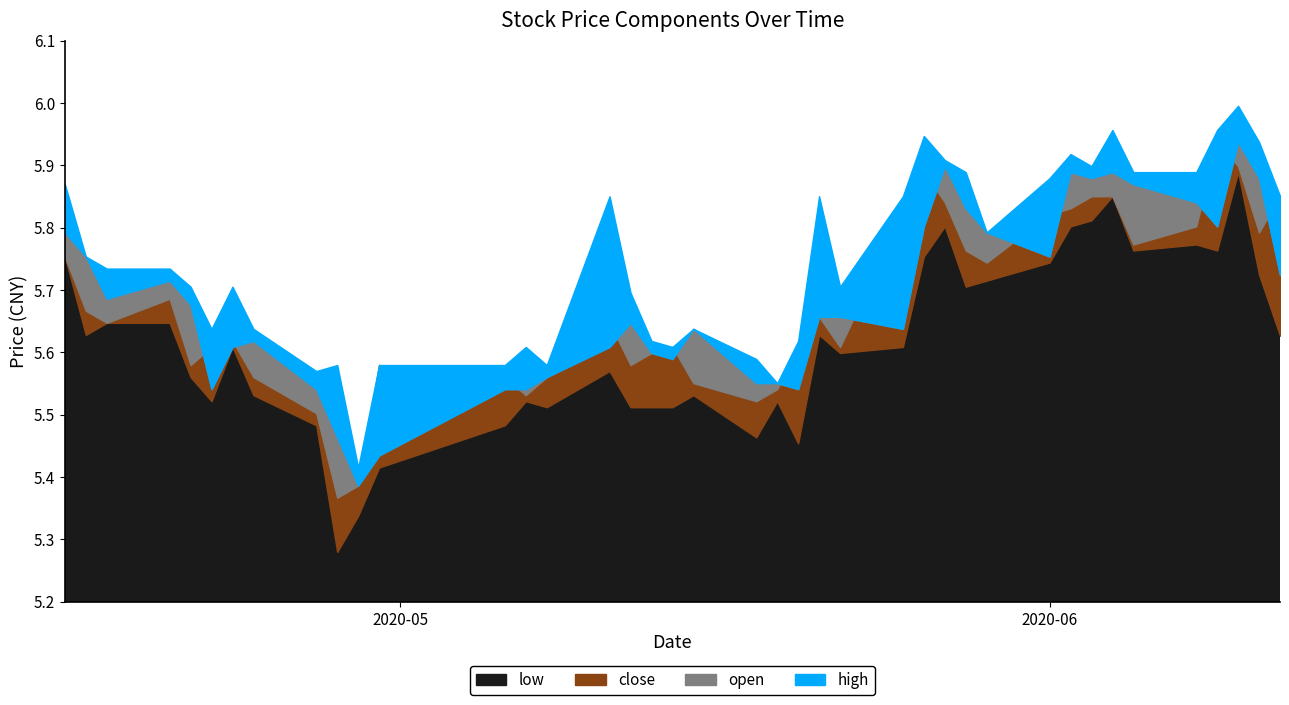

What is the average value of the close series?

5.7